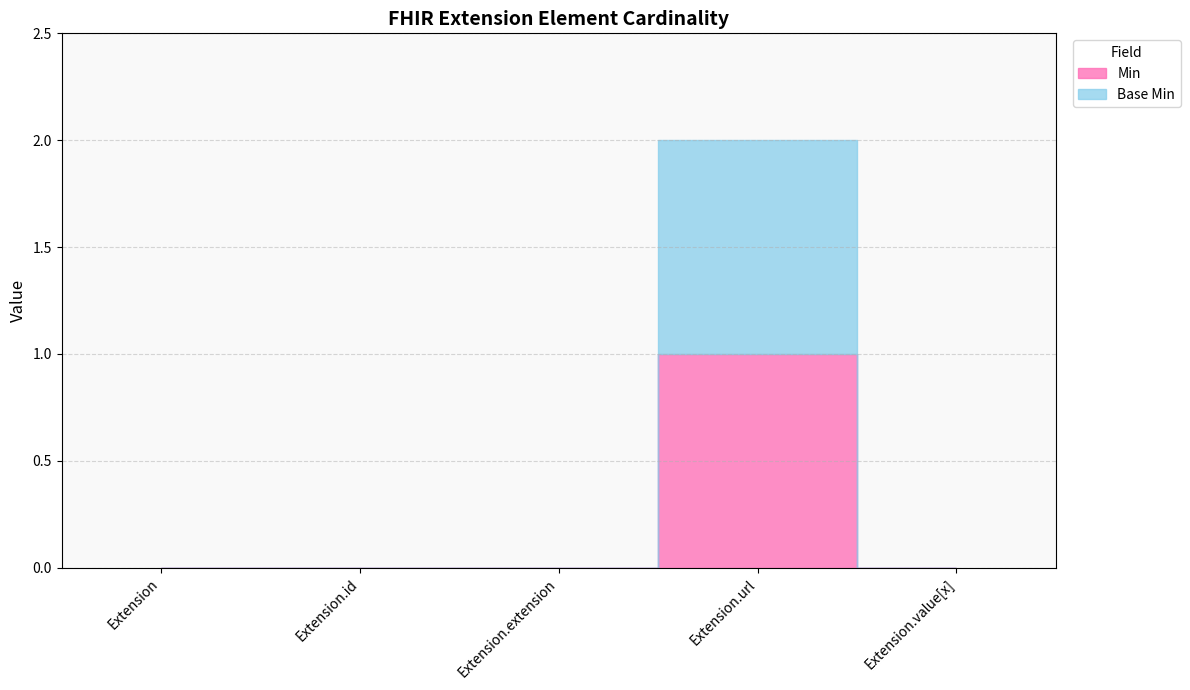

What position from the left is Extension.extension?

3